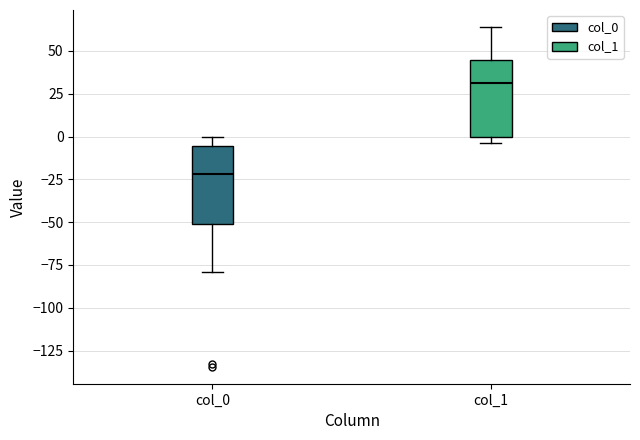

Reading left to right, read every box against the y-axis: the position of its median line, the range the box covers, and the ends of its whiskers. The values are not printed on the chart, so give them approximately, as read against the axis.

col_0: median -20, box -50 to -5, whiskers -80 to 0
col_1: median 30, box 0 to 45, whiskers -5 to 65